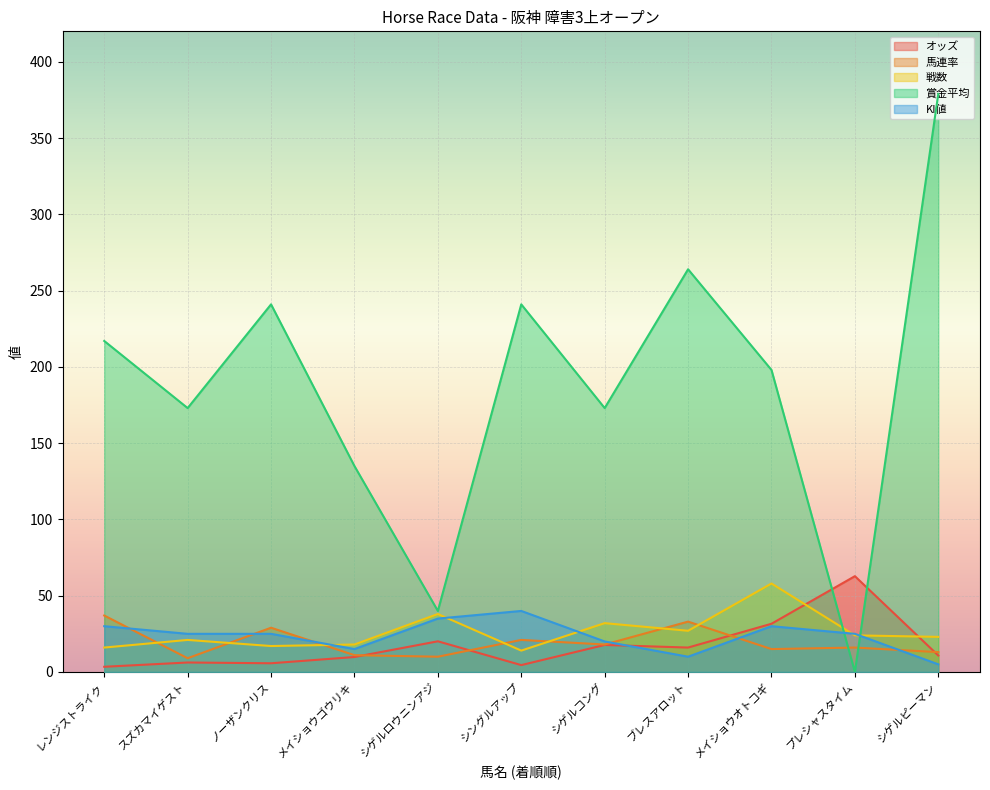

Reading left to right, what are all the values shown in this chart?

オッズ: 3.4	6.2	5.7	9.8	20.1	4.5	17.7	16.0	31.6	62.8	10.8
馬連率: 37.0	9.0	29.0	11.0	10.0	21.0	18.0	33.0	15.0	16.0	13.0
戦数: 16.0	21.0	17.0	18.0	38.0	14.0	32.0	27.0	58.0	24.0	23.0
賞金平均: 217.0	173.0	241.0	135.0	40.0	241.0	173.0	264.0	198.0	0.0	379.0
KI値: 30.0	25.0	25.0	15.0	35.0	40.0	20.0	10.0	30.0	25.0	5.0